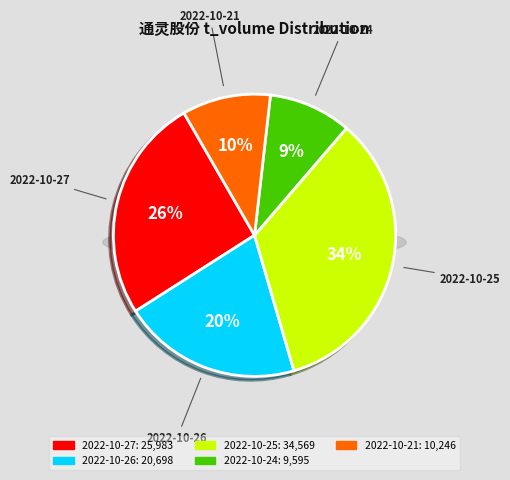

Between 2022-10-27 and 2022-10-21, which is larger?

2022-10-27